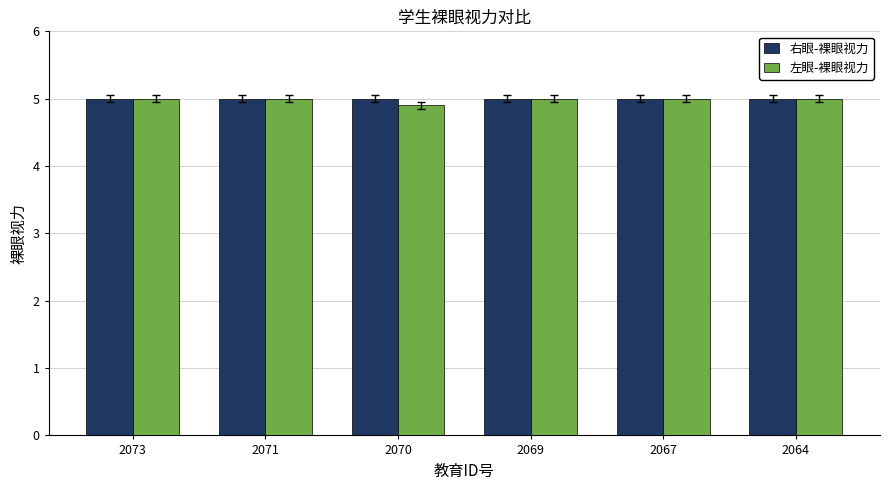

What value does the 左眼-裸眼视力 series have at 2067?

5.0